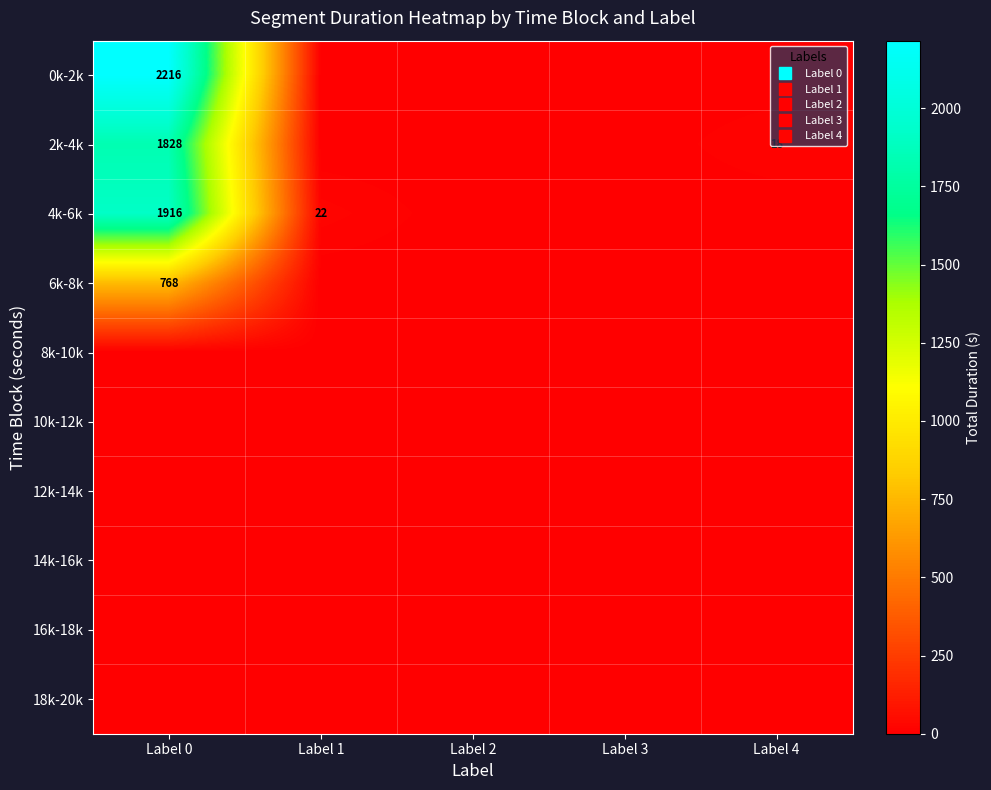

True or false: 6k-8k has a value of 768 at Label 0.

True